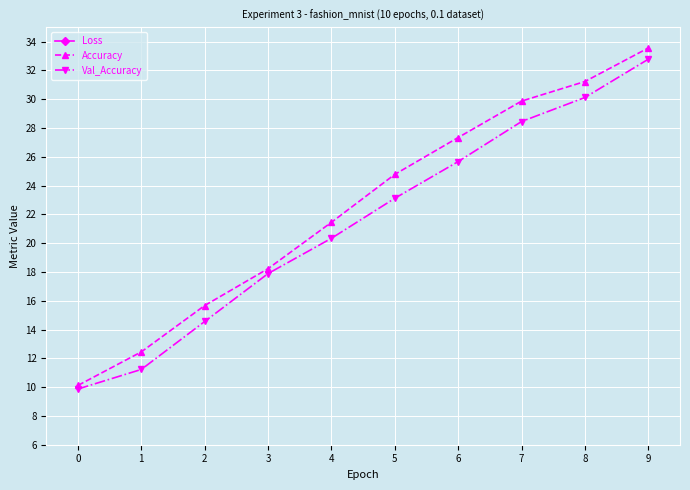

What is the lowest value of the Accuracy series?

10.1